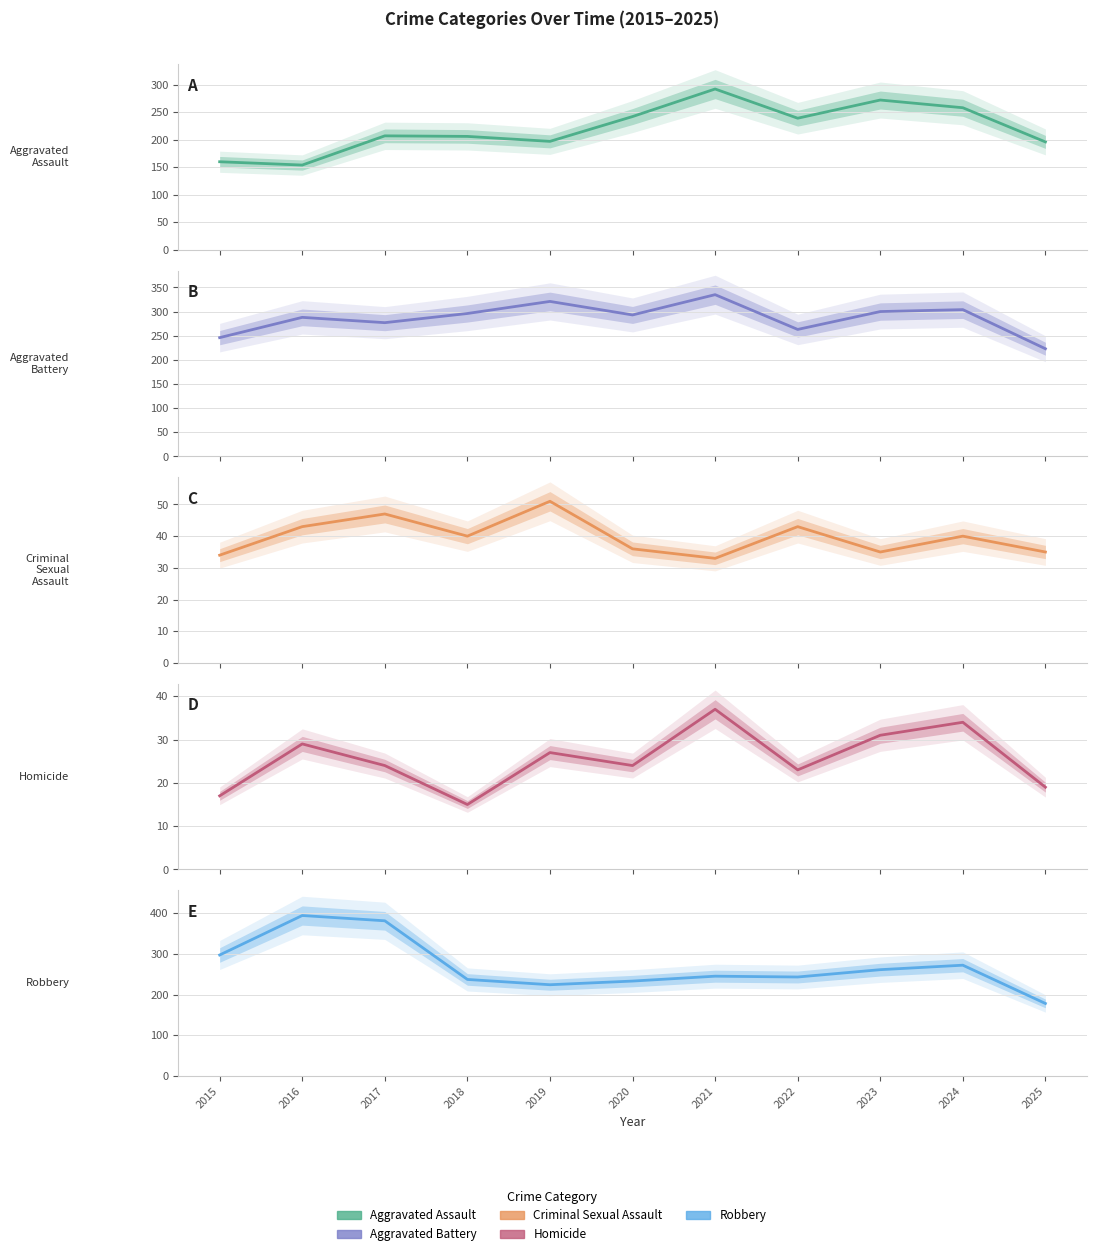

Where is Criminal Sexual Assault nearest to the value 42?

2016